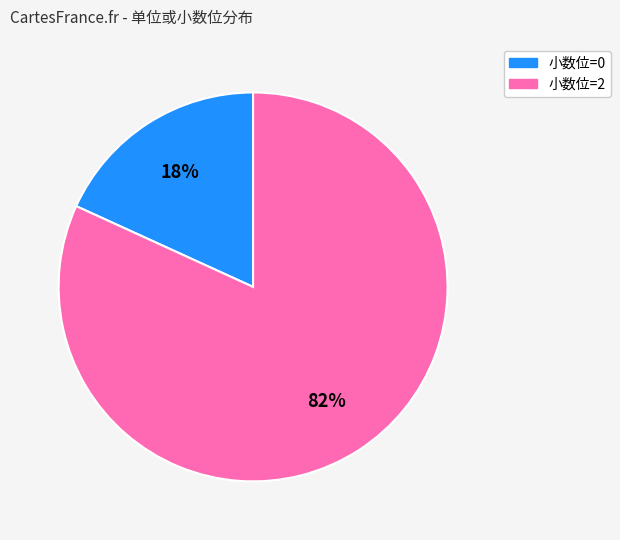

To the nearest percent, what is the difference between the largest and smallest slice percentages?

64%